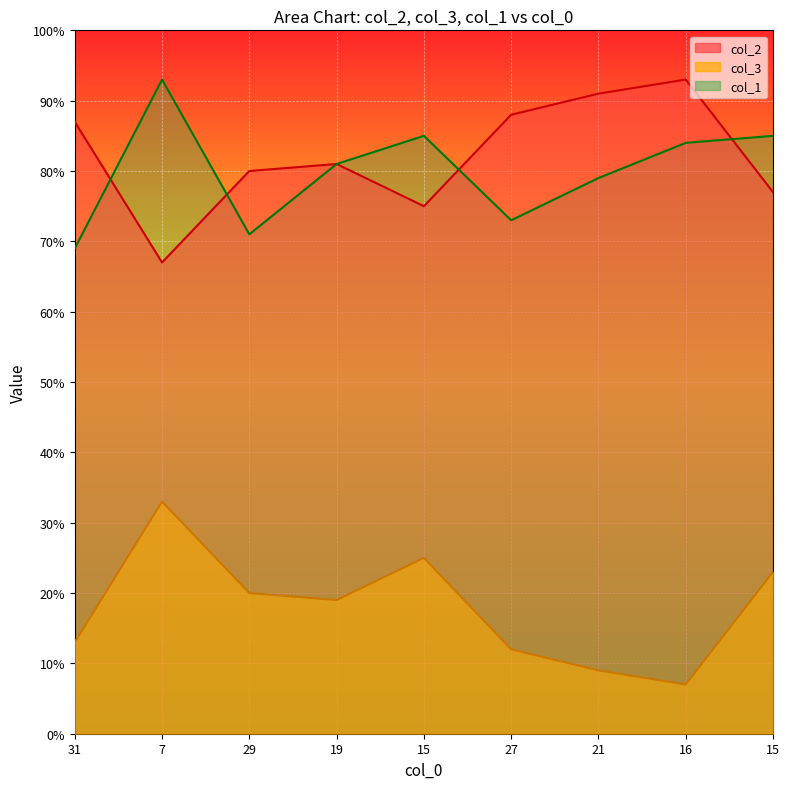

Which has a higher value, 31 or 29?

31